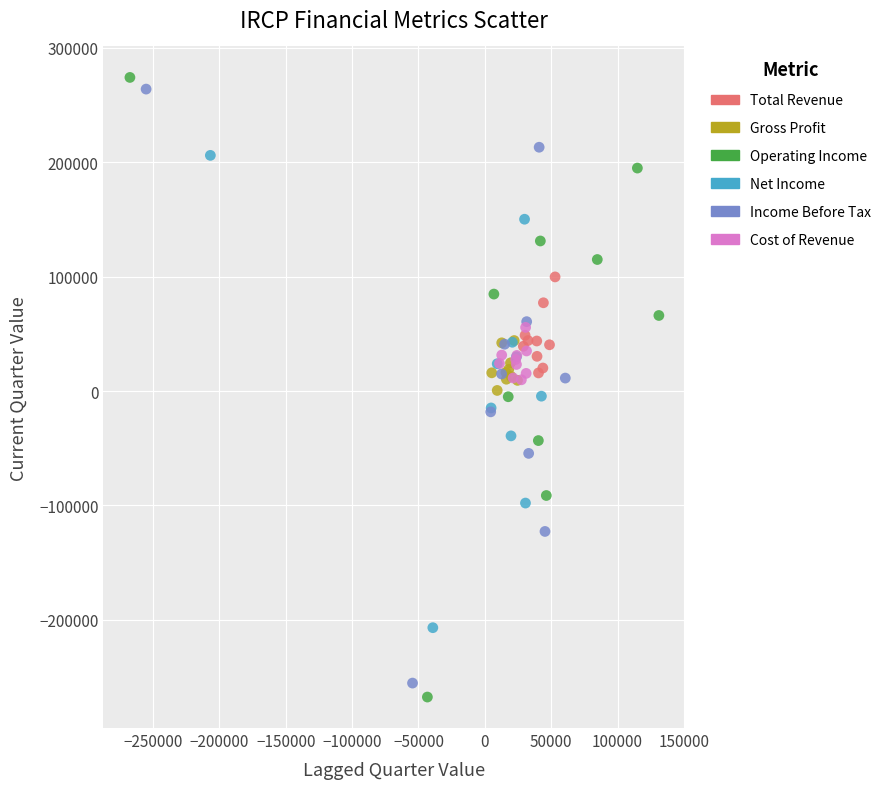

Which series has the widest spread of Y values?

Operating Income